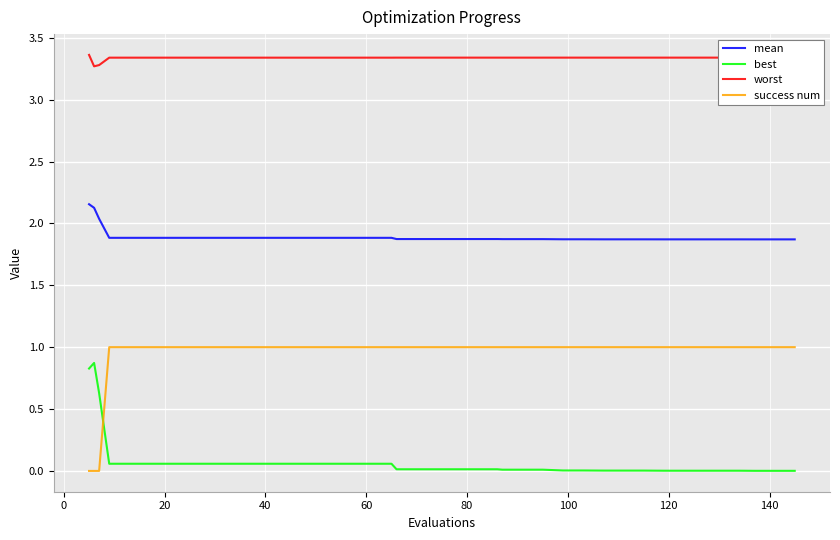

True or false: best and worst intersect in this chart.

False